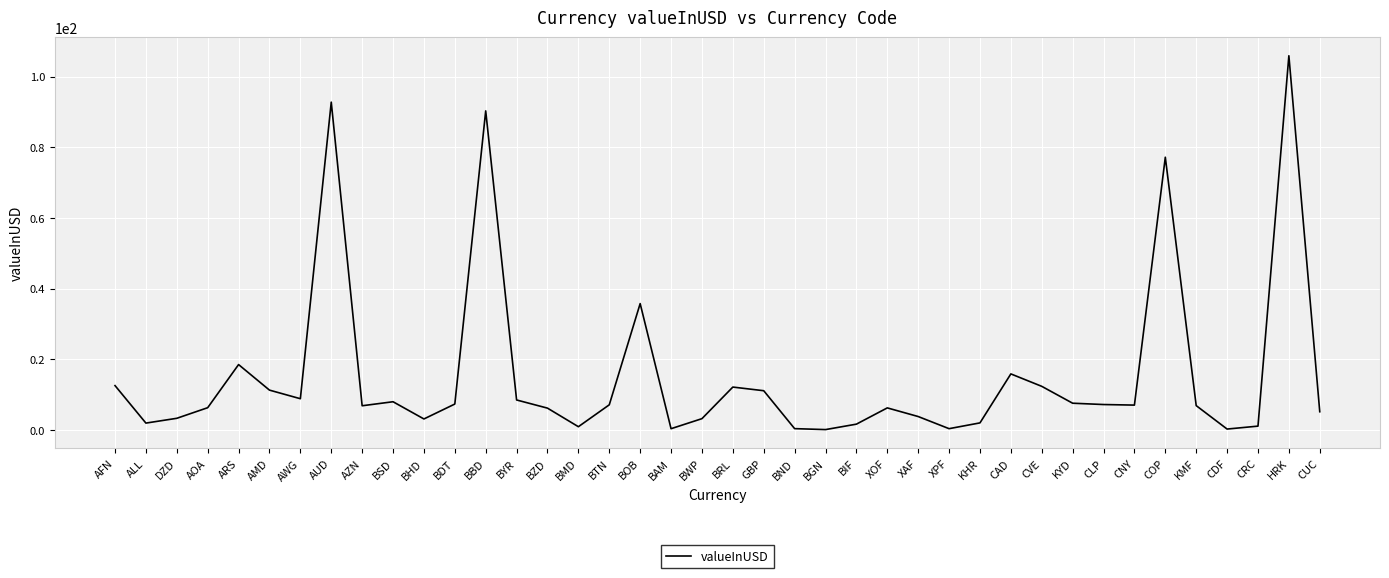

What value does the data have at AUD?

92.8